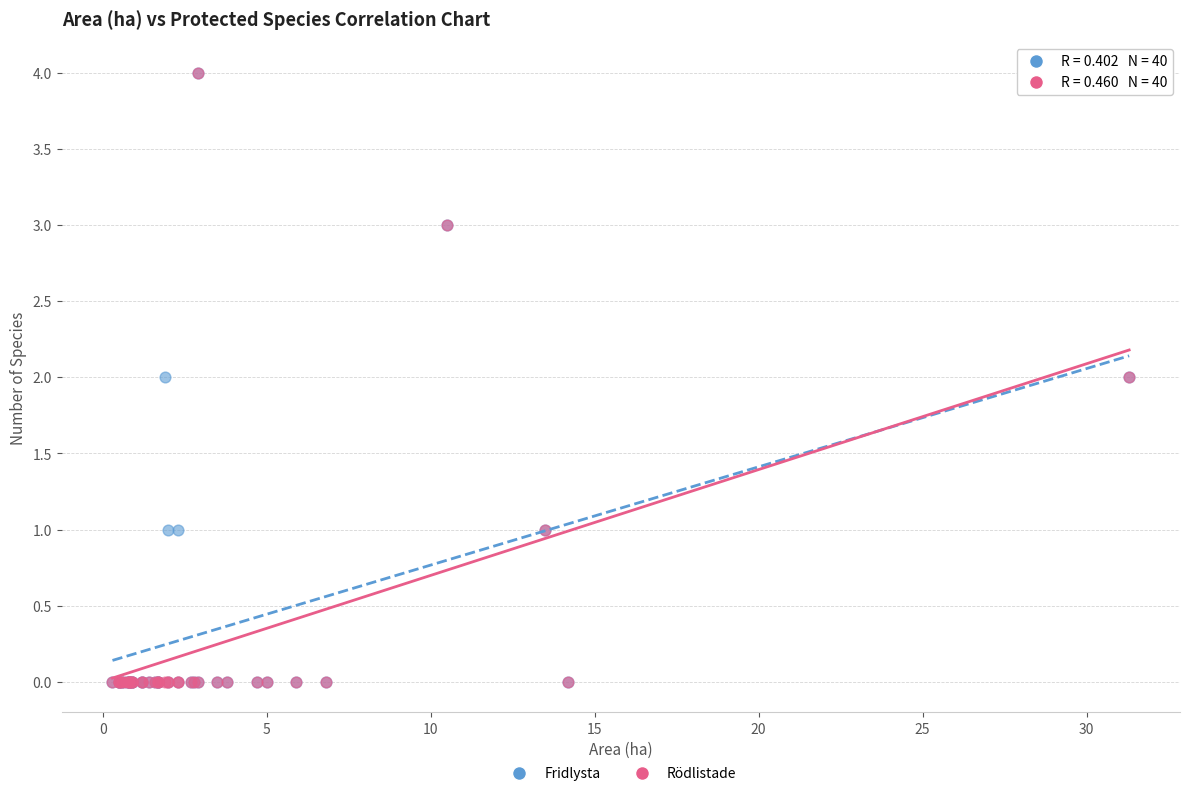

What are all the series names shown in the legend?

Fridlysta, Rödlistade